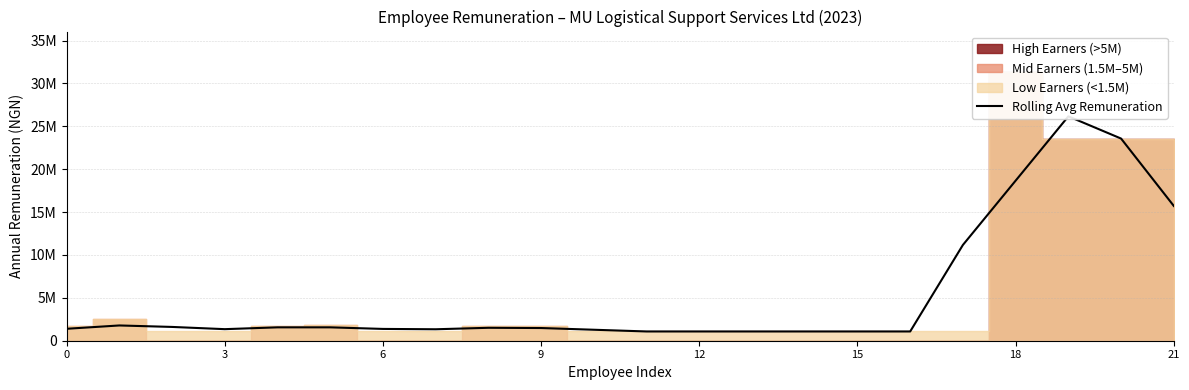

Does the chart have visible grid lines?

Yes